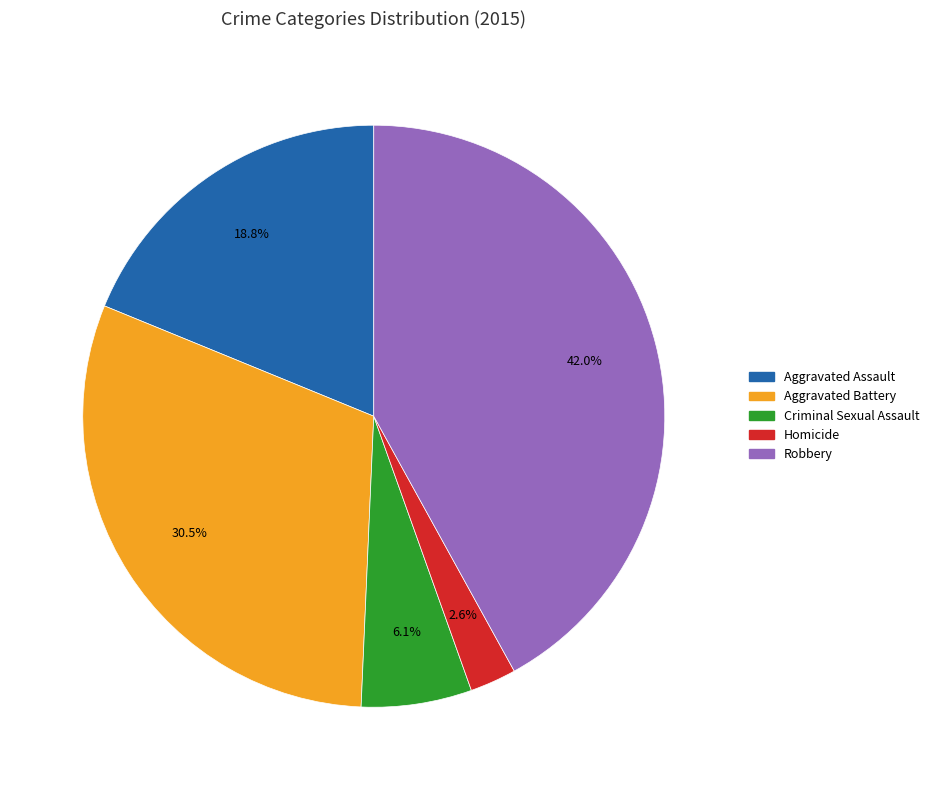

Does Criminal Sexual Assault represent more than half of the total?

No